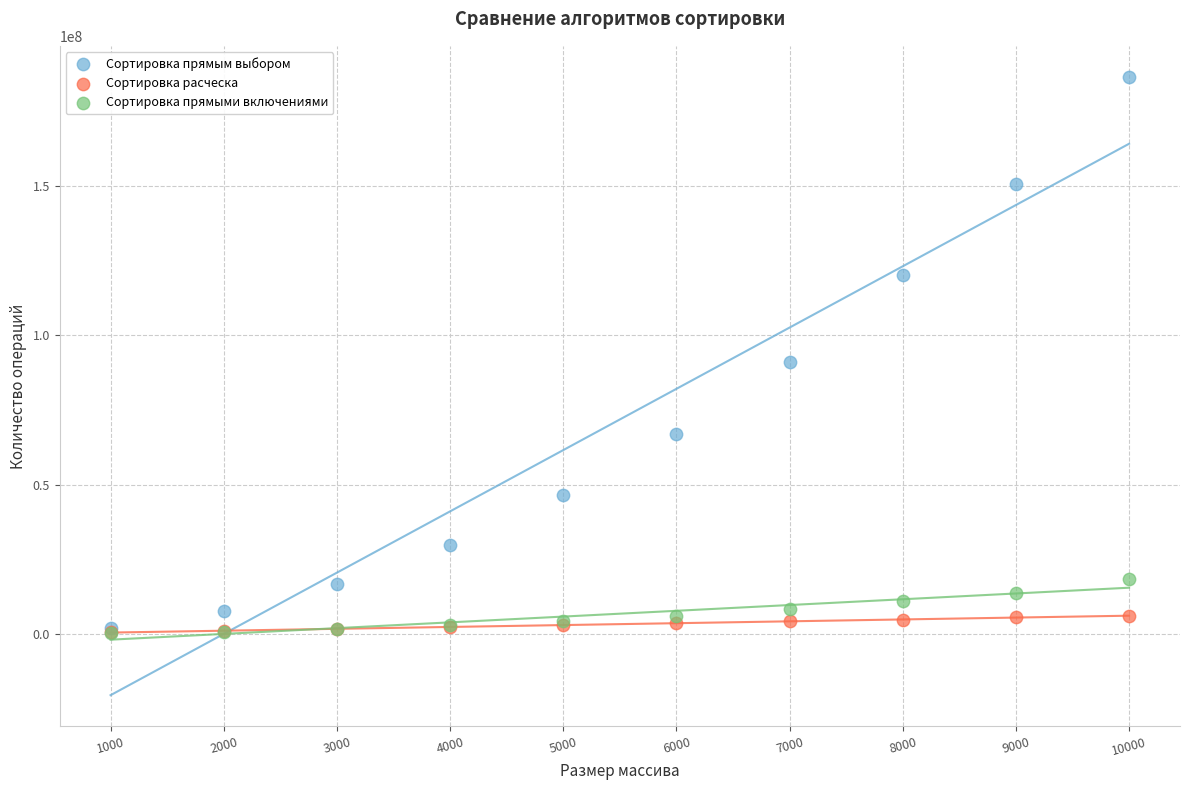

Across all series, what Y value is closest to 93479735?

91110979